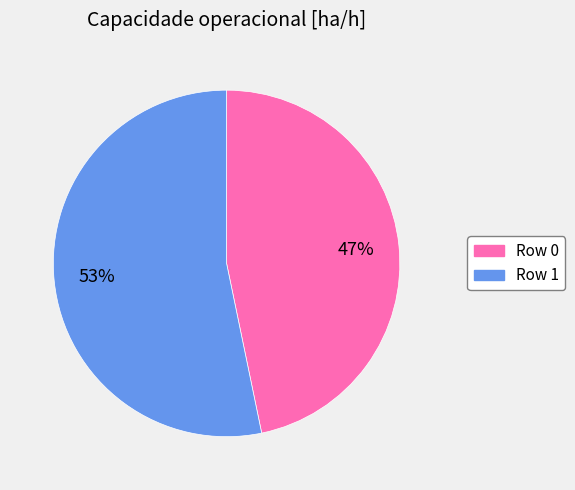

Is it true that Row 0 is 61% of the pie?

False